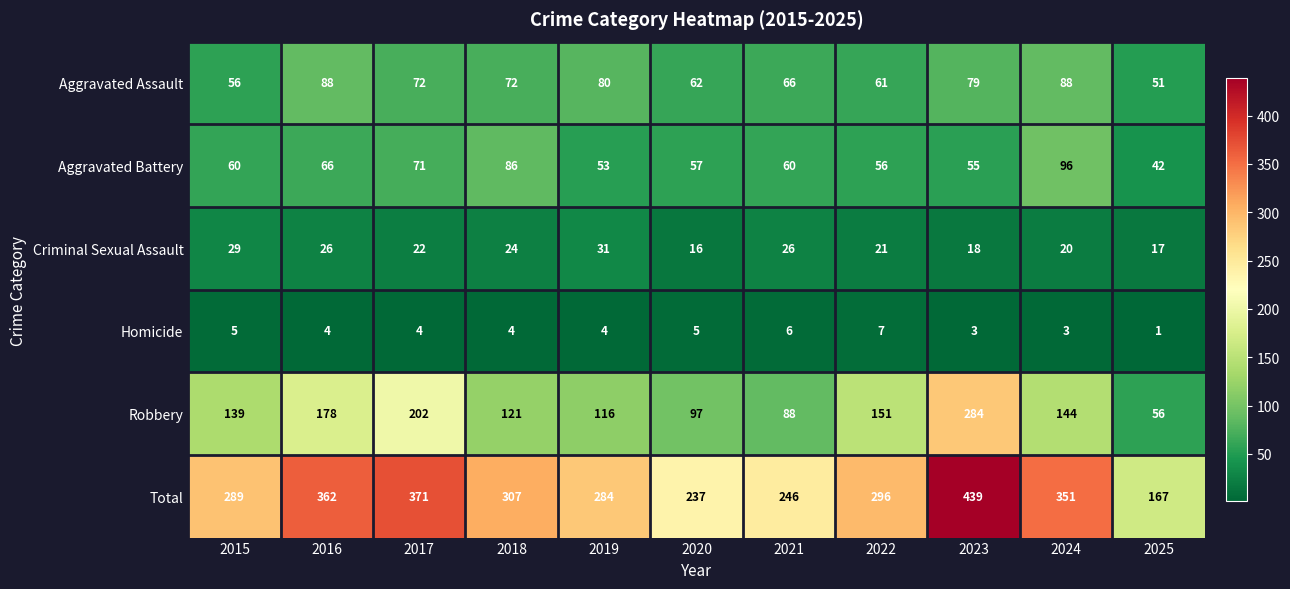

Which series changed the most between 2021 and 2024?

Total